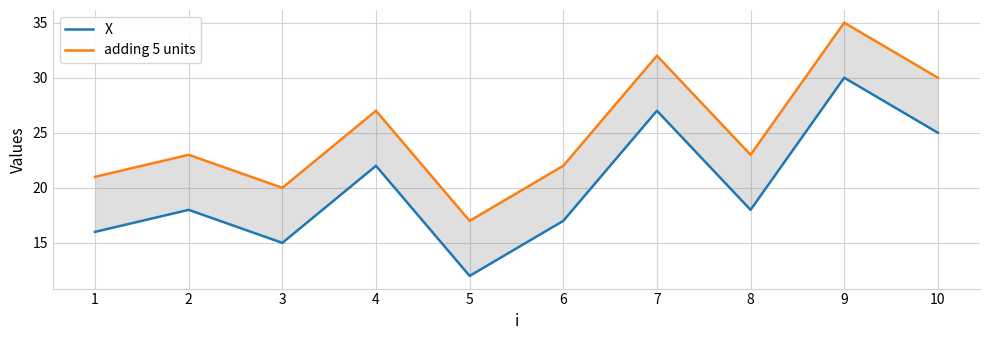

How many data points does each series have?

10